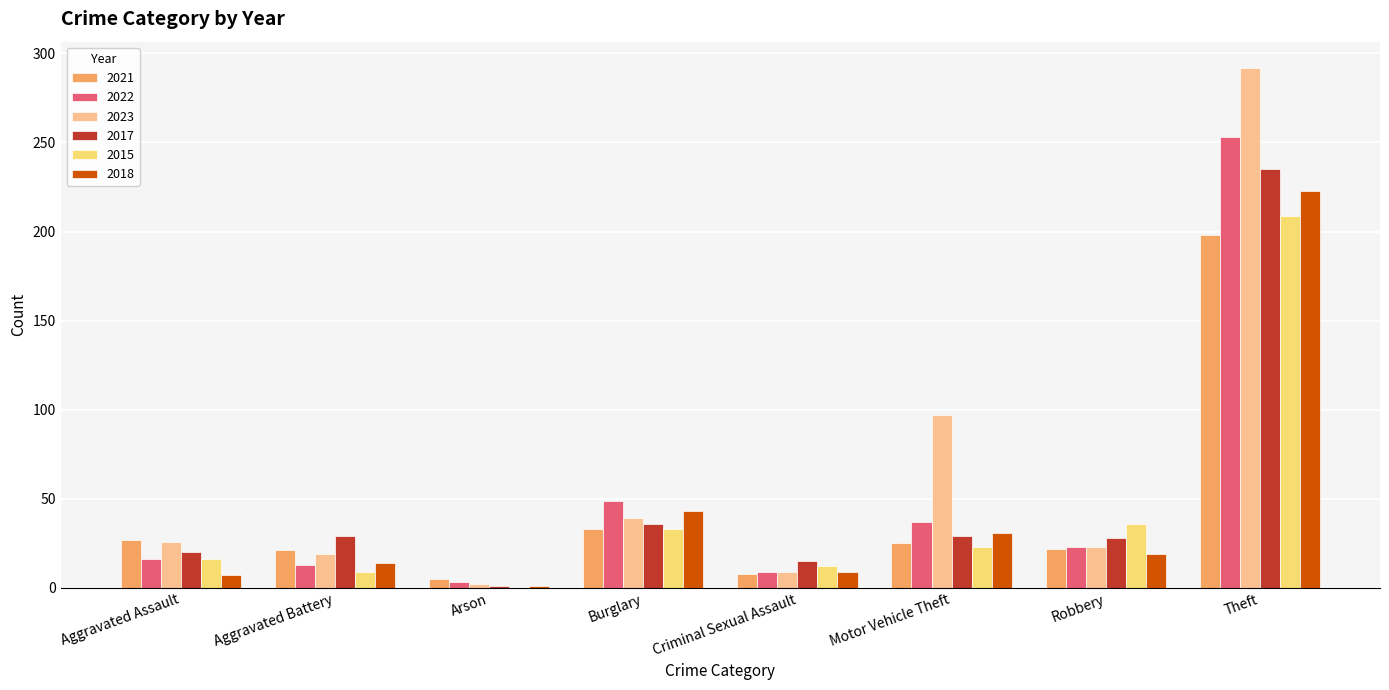

Between Burglary and Motor Vehicle Theft, which series saw the biggest shift?

2023